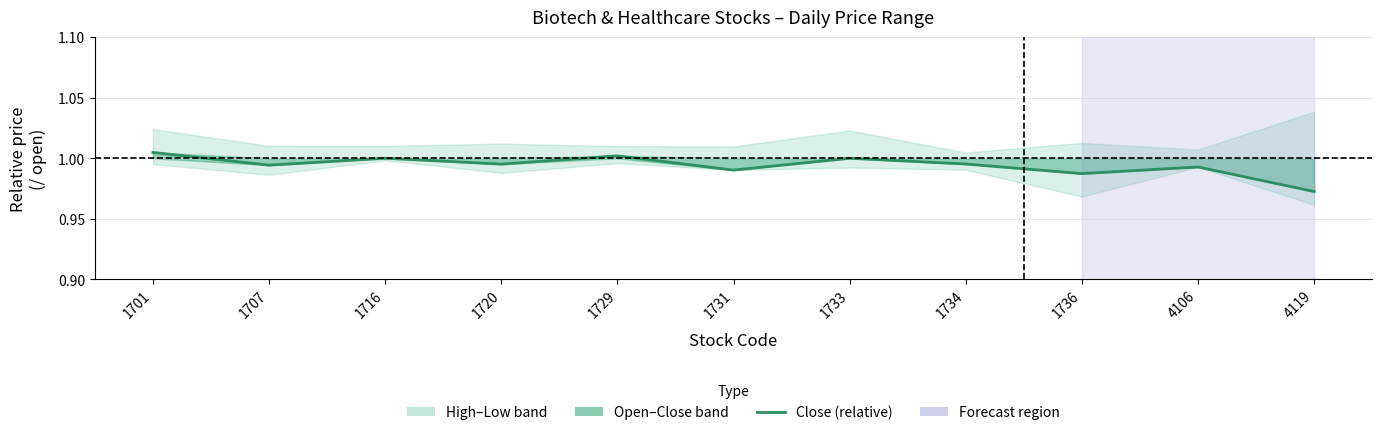

Rank the categories by value from lowest to highest.

4119, 1736, 1731, 4106, 1707, 1720, 1734, 1716, 1733, 1729, 1701